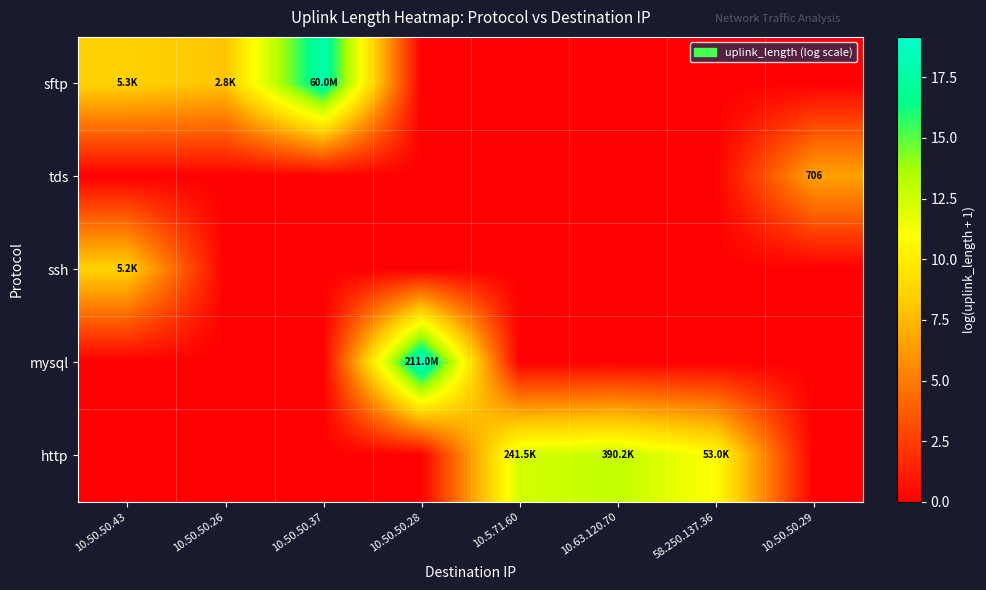

At how many categories does at least one series exceed 11?

4